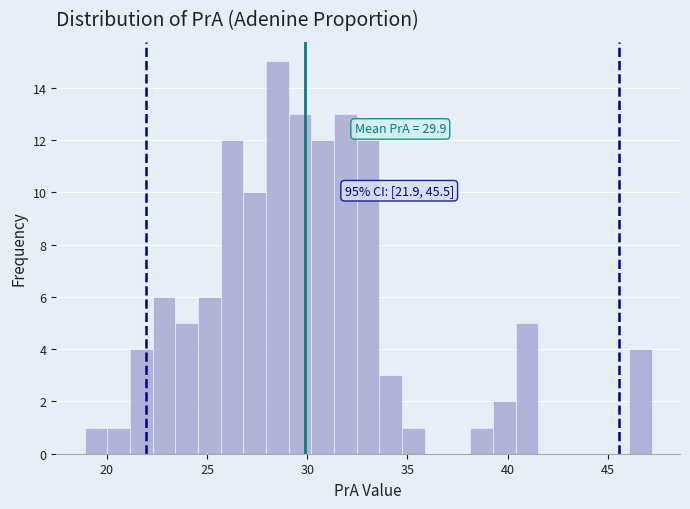

Around what value on the x-axis is the tallest bar? Give the approximate position of its centre, as read against the axis.

28.5